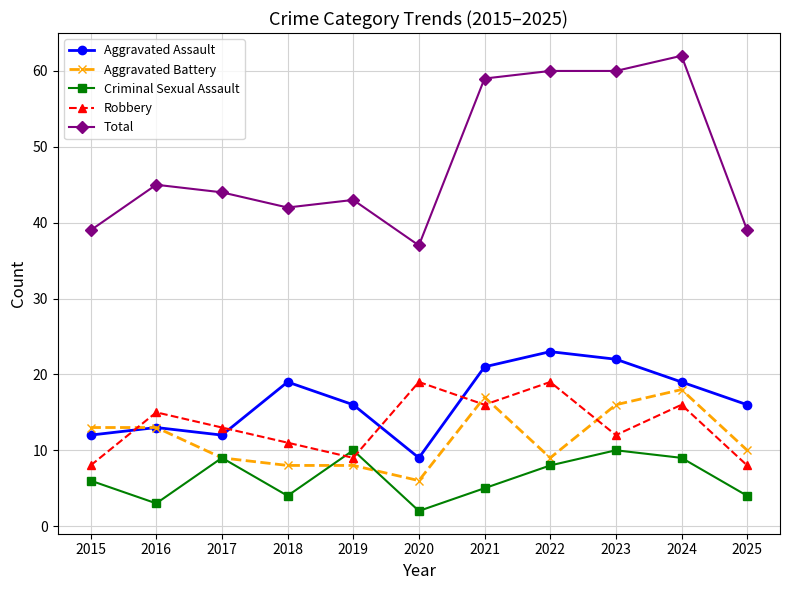

What is the difference between the highest and lowest values at 2023?

50